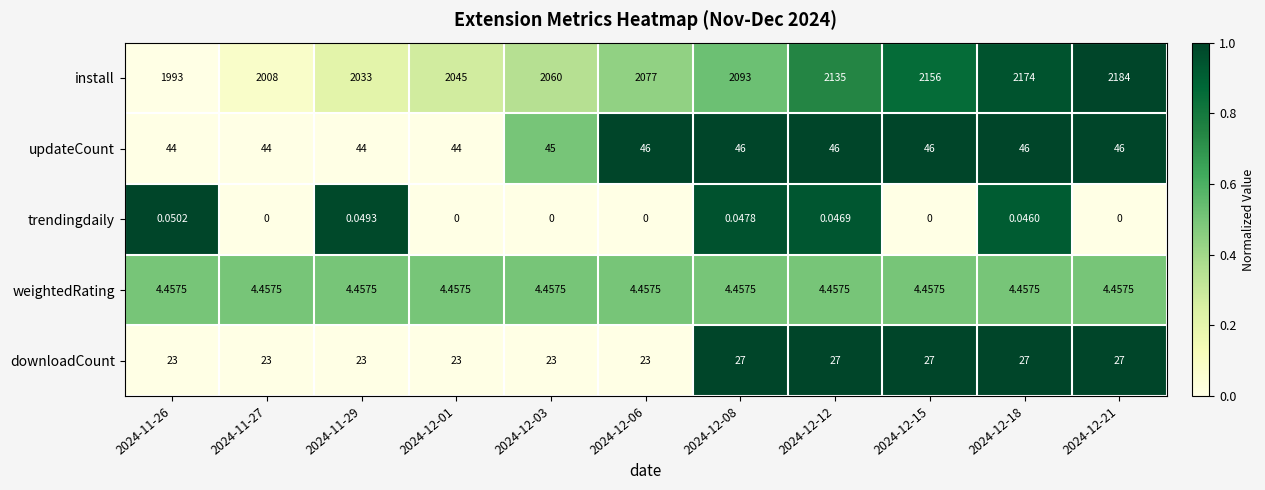

Is the value of updateCount at 2024-12-12 greater than the value of install at 2024-11-26?

No